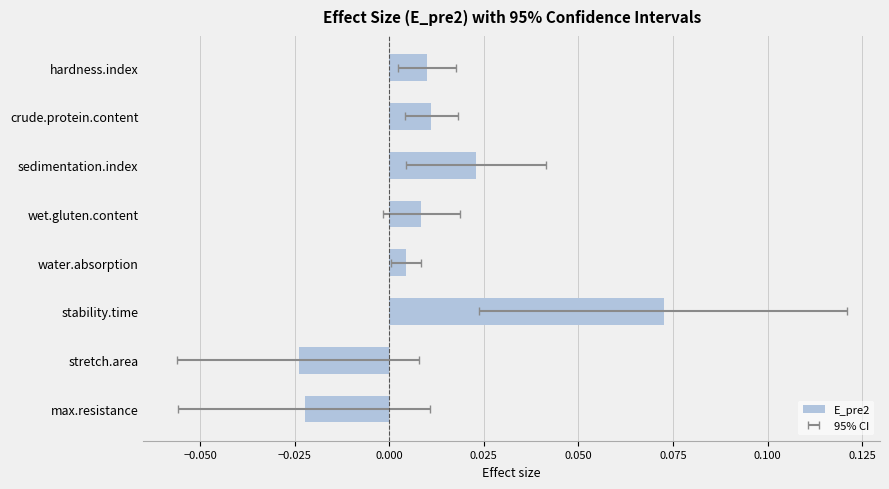

How many data points does each series have?

8